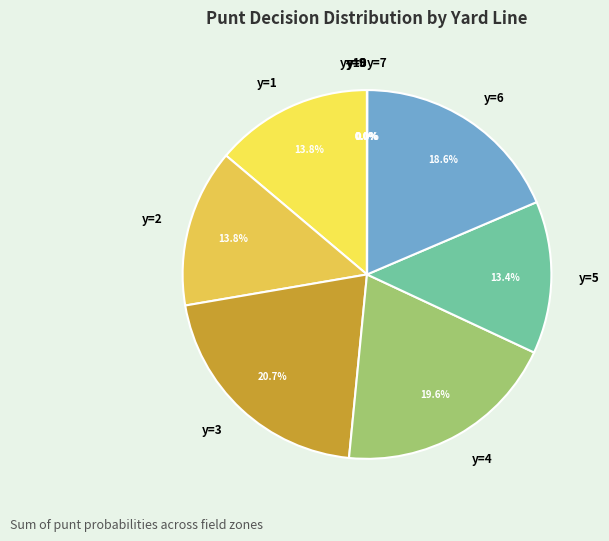

True or false: y=5 accounts for 13% of the total.

True